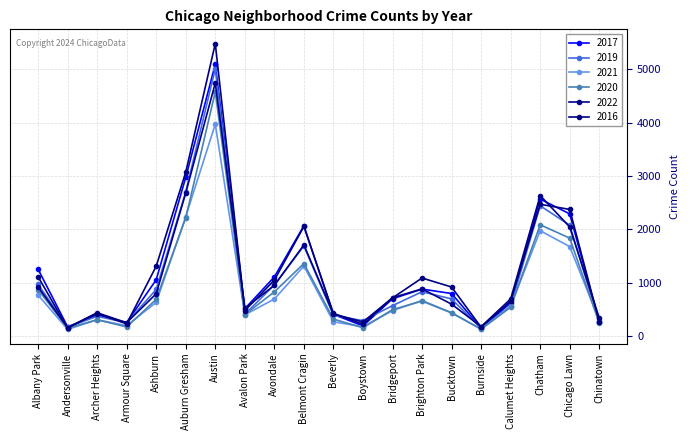

What is the highest value of the 2017 series?

5095